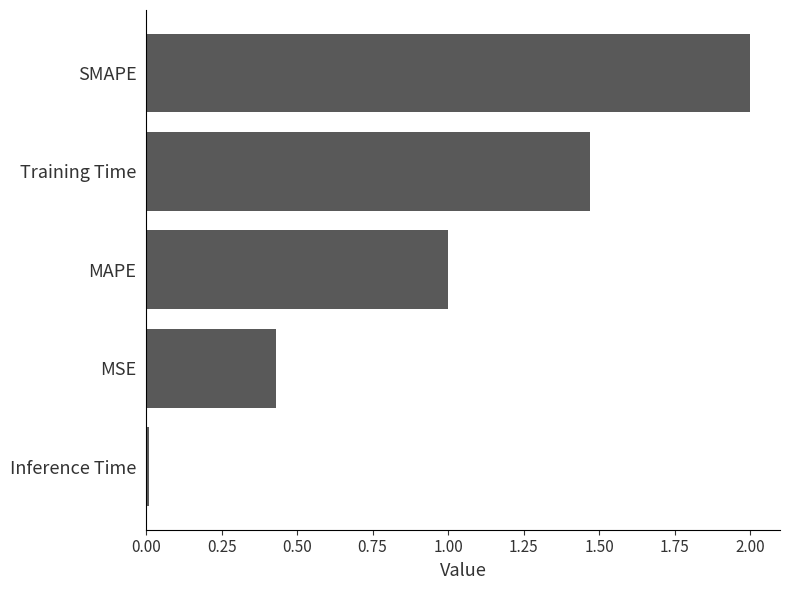

Rank the categories by value from lowest to highest.

Inference Time, MSE, MAPE, Training Time, SMAPE